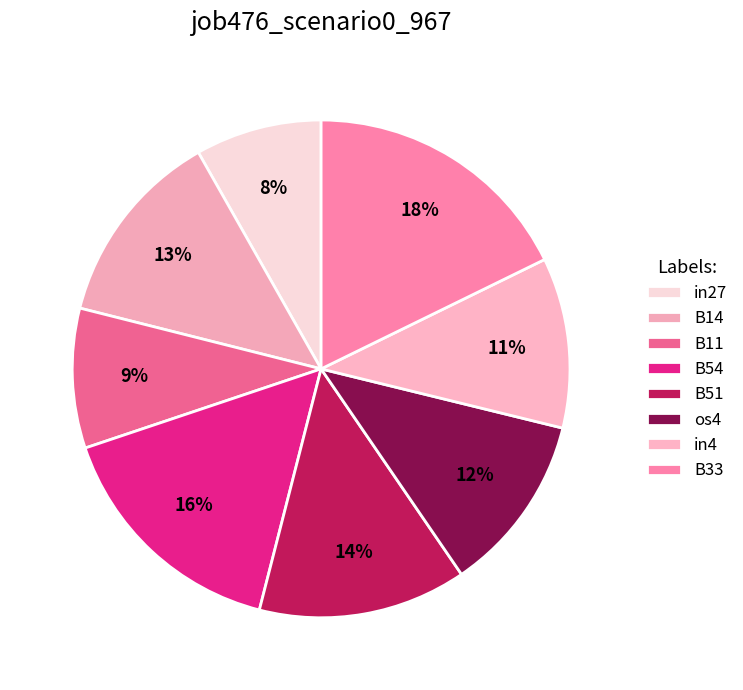

To the nearest percent, what is the combined percentage of in4 and B33?

29%